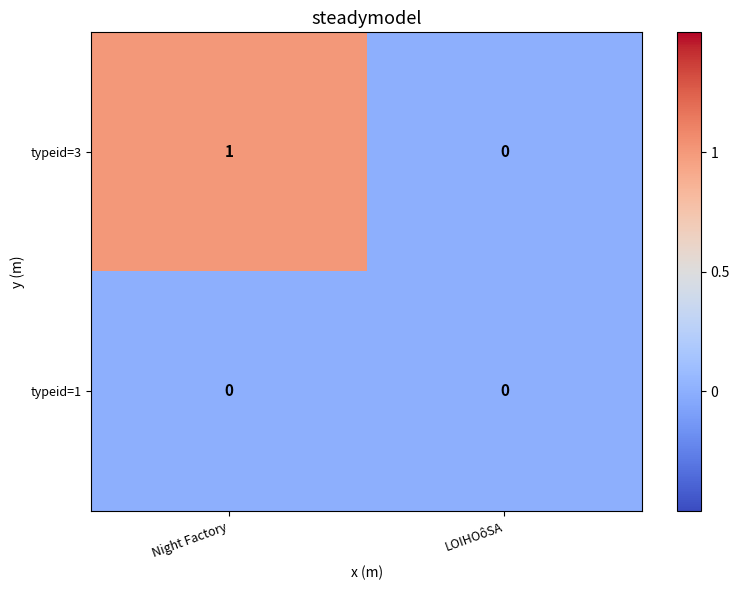

Which series changed the most between Night Factory and LOIHOôSA?

typeid=3